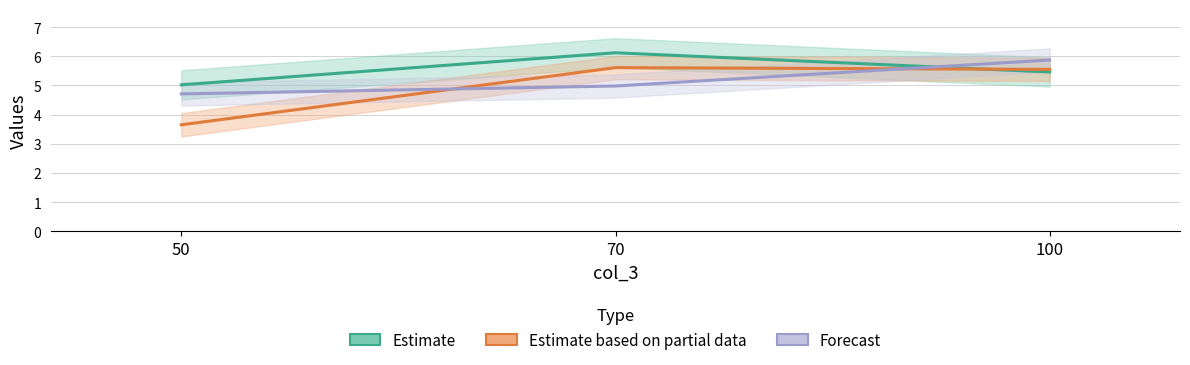

Which series changed the most between 70 and 100?

Forecast